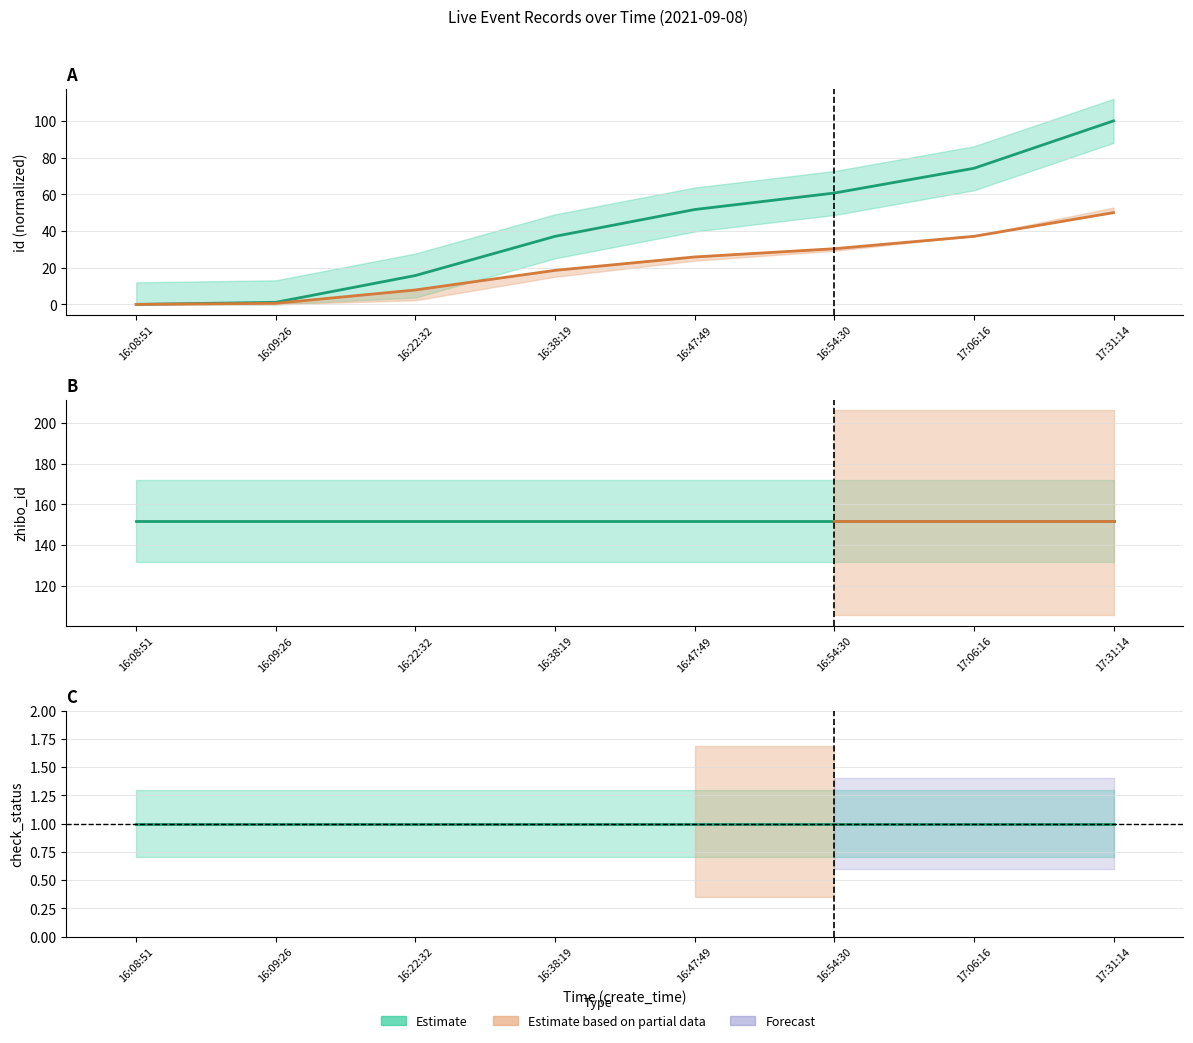

Rank the categories by id value from lowest to highest.

16:08:51, 16:09:26, 16:22:32, 16:38:19, 16:47:49, 16:54:30, 17:06:16, 17:31:14